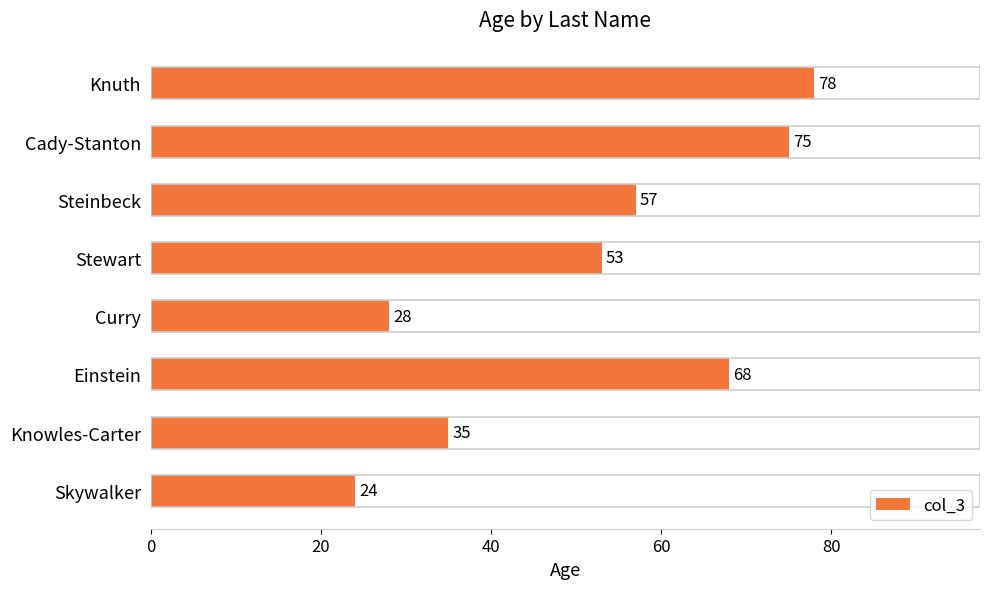

What is the greatest value displayed?

78